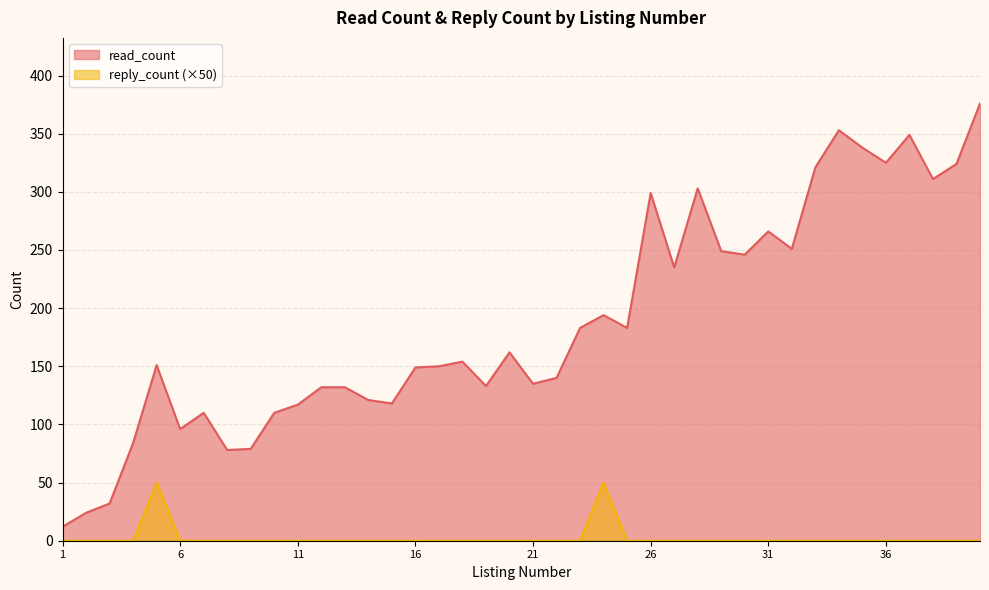

At which category does reply_count reach its first local peak?

5